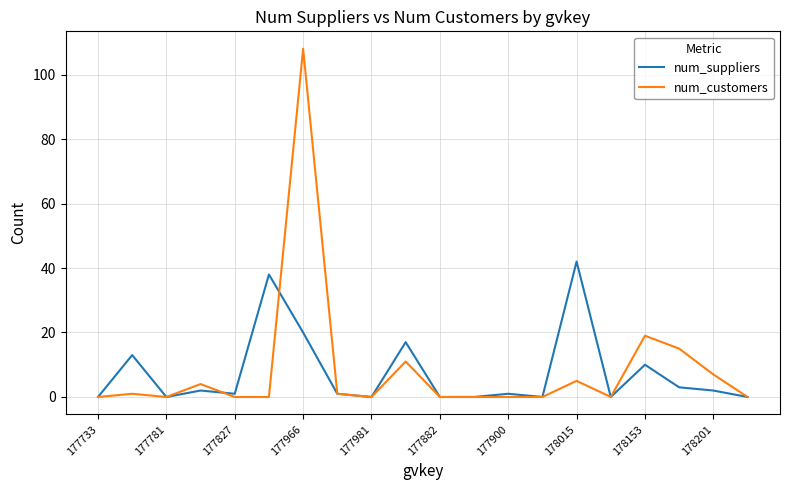

How many lines are shown in the chart?

2